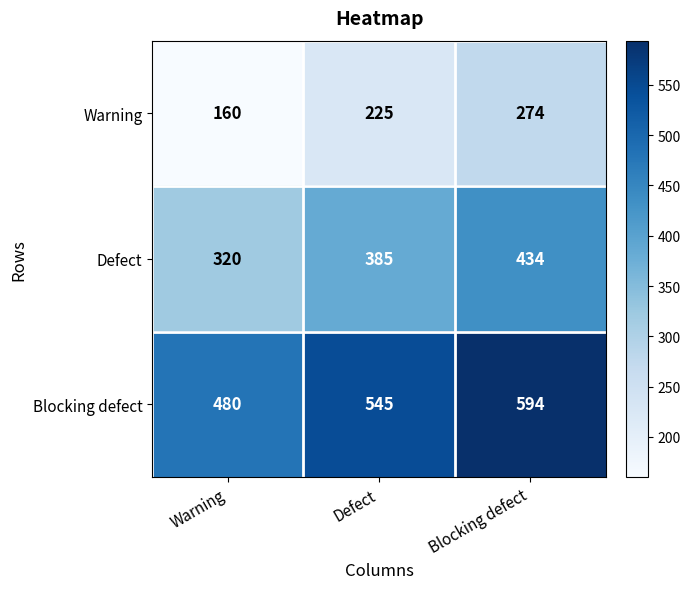

What is the highest value of the Blocking defect series?

594